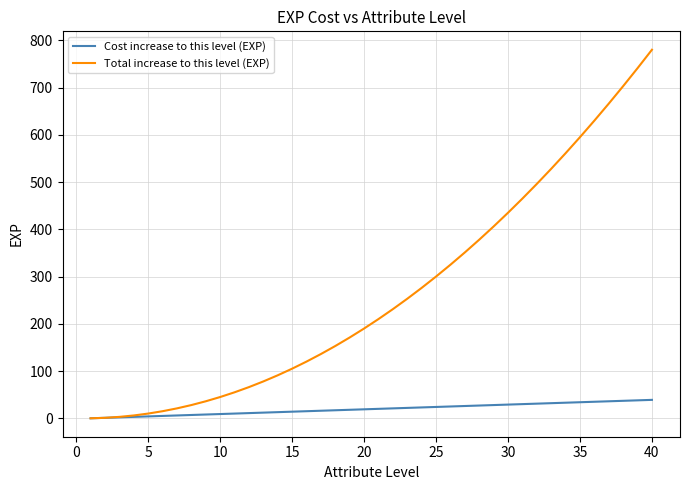

Rank the series by their average value, from lowest to highest.

Cost increase to this level (EXP), Total increase to this level (EXP)